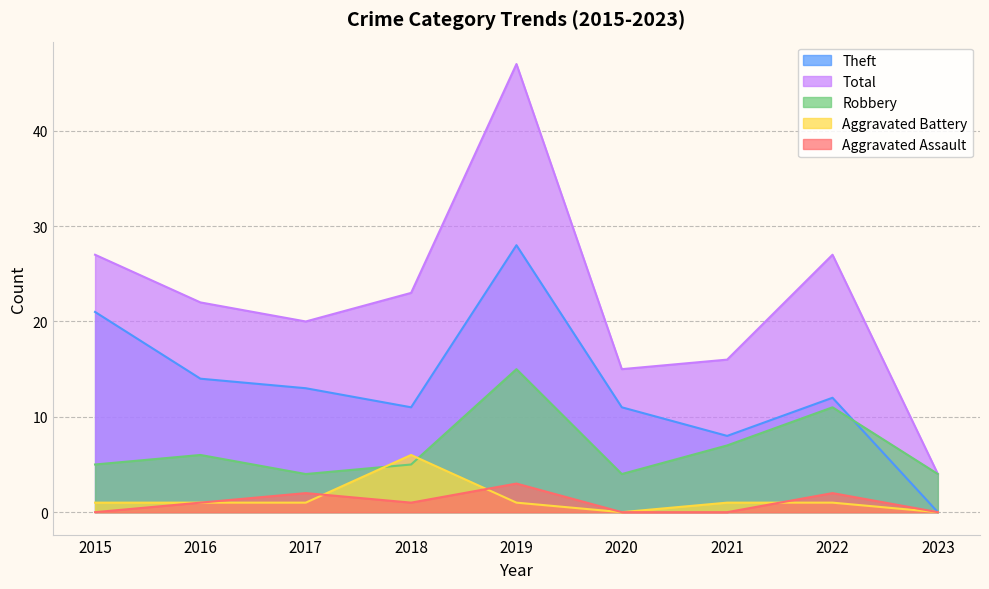

True or false: Total has a value of 7 at 2017.

False